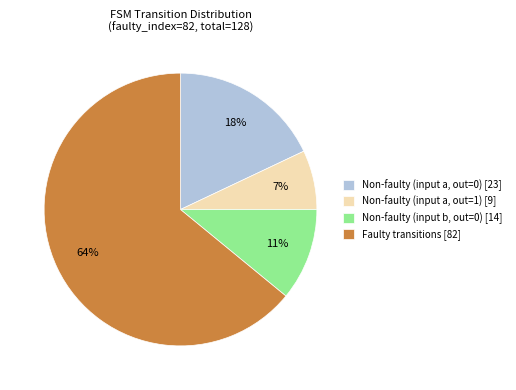

True or false: Non-faulty (input a, out=0) [23] accounts for 18% of the total.

True